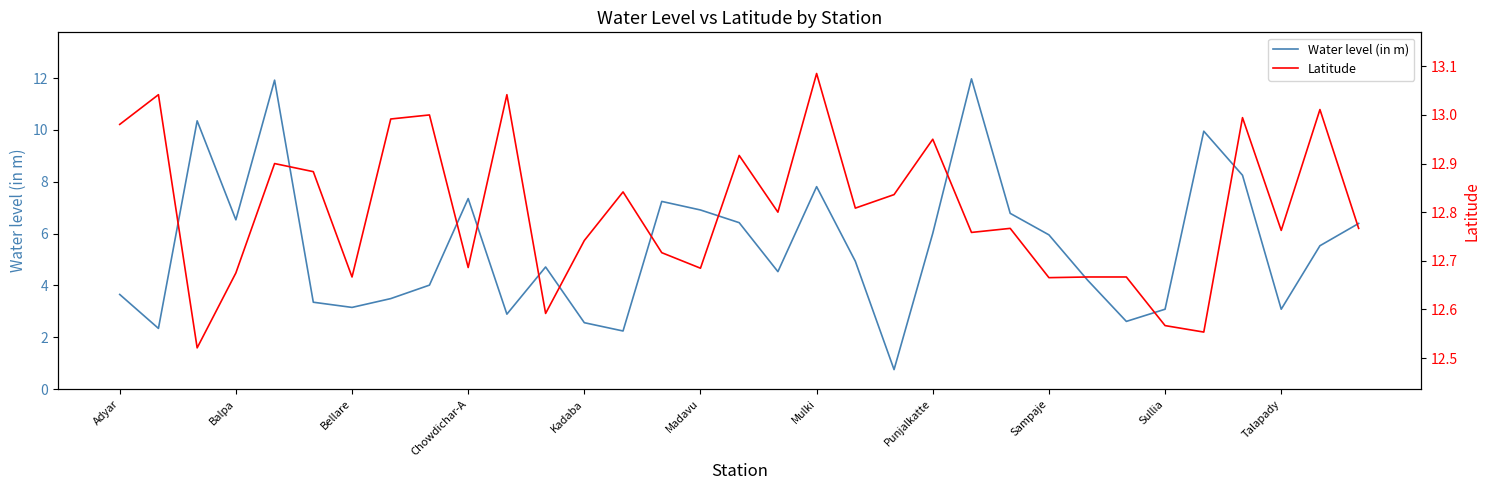

How many lines are shown in the chart?

2